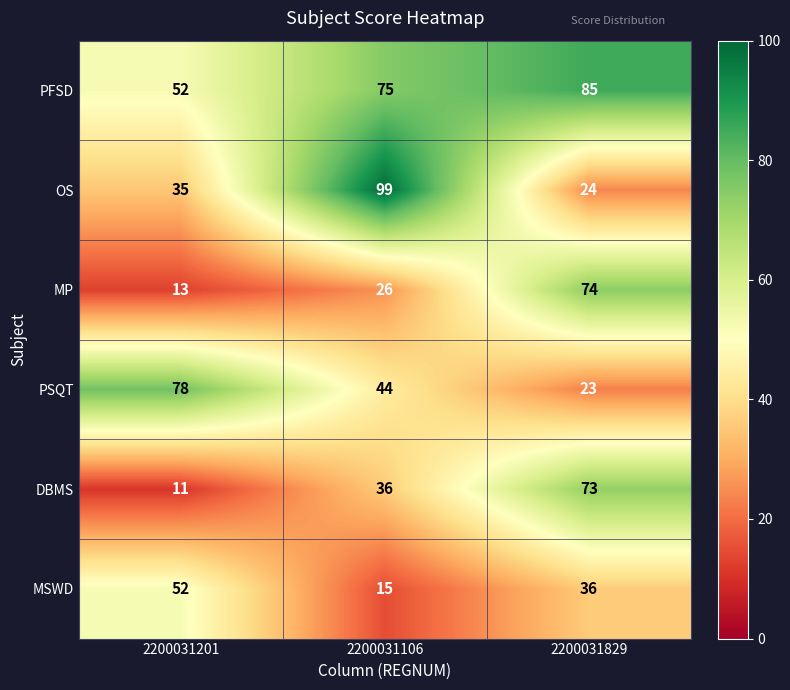

What is the difference between the highest and lowest values at 2200031829?

62